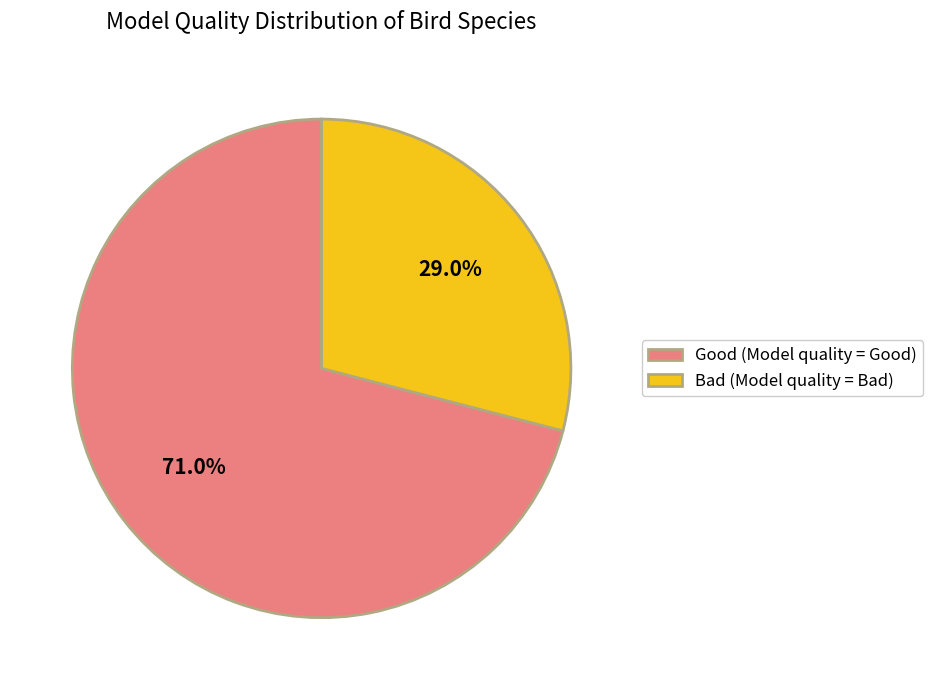

To the nearest percent, what is the combined percentage of Bad and Good?

100%